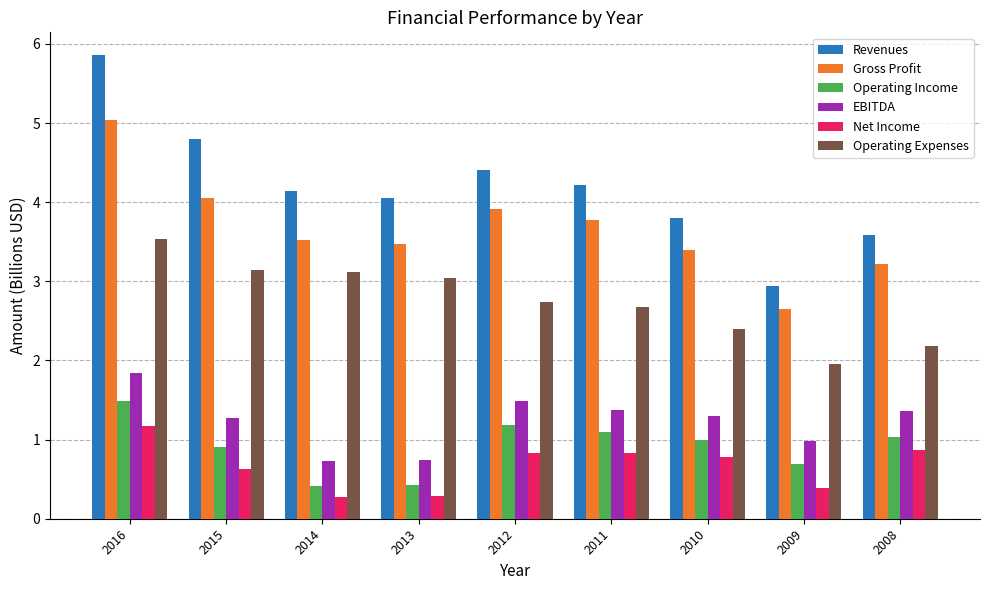

Reading left to right, extract all data points from this chart.

Revenues: 5.9	4.8	4.1	4.1	4.4	4.2	3.8	2.9	3.6
Gross Profit: 5.0	4.1	3.5	3.5	3.9	3.8	3.4	2.6	3.2
Operating Income: 1.5	0.9	0.4	0.4	1.2	1.1	1.0	0.7	1.0
EBITDA: 1.8	1.3	0.7	0.7	1.5	1.4	1.3	1.0	1.4
Net Income: 1.2	0.6	0.3	0.3	0.8	0.8	0.8	0.4	0.9
Operating Expenses: 3.5	3.1	3.1	3.0	2.7	2.7	2.4	2.0	2.2